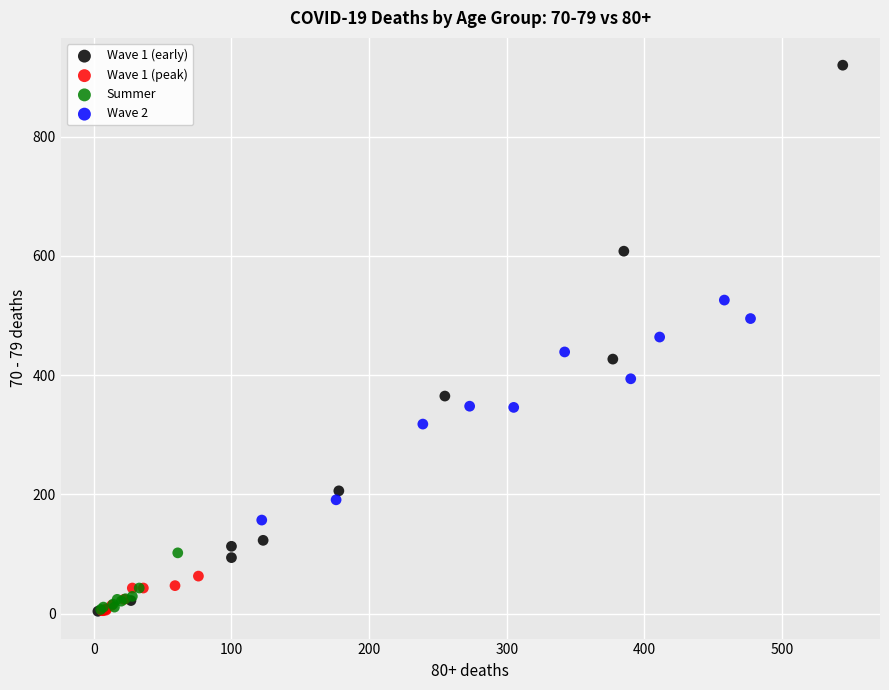

Which series contains the highest Y value?

Wave 1 (early)